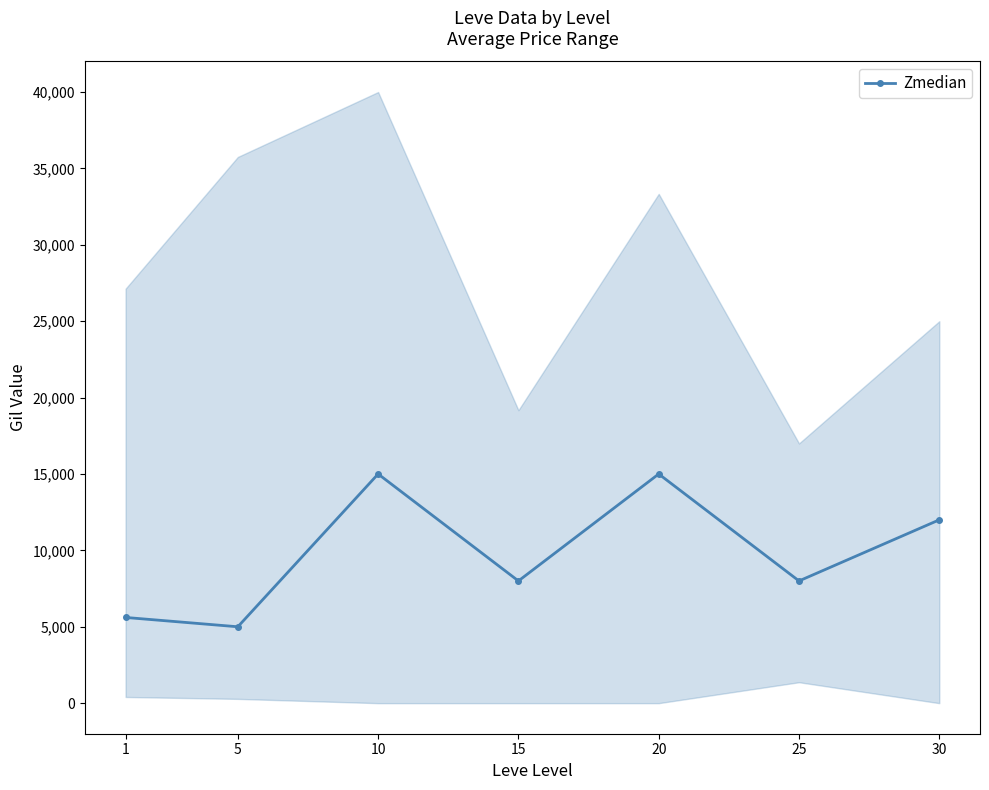

Reading left to right, list all the values displayed in this chart.

5610	5000	15000	8000	15000	8000	12000